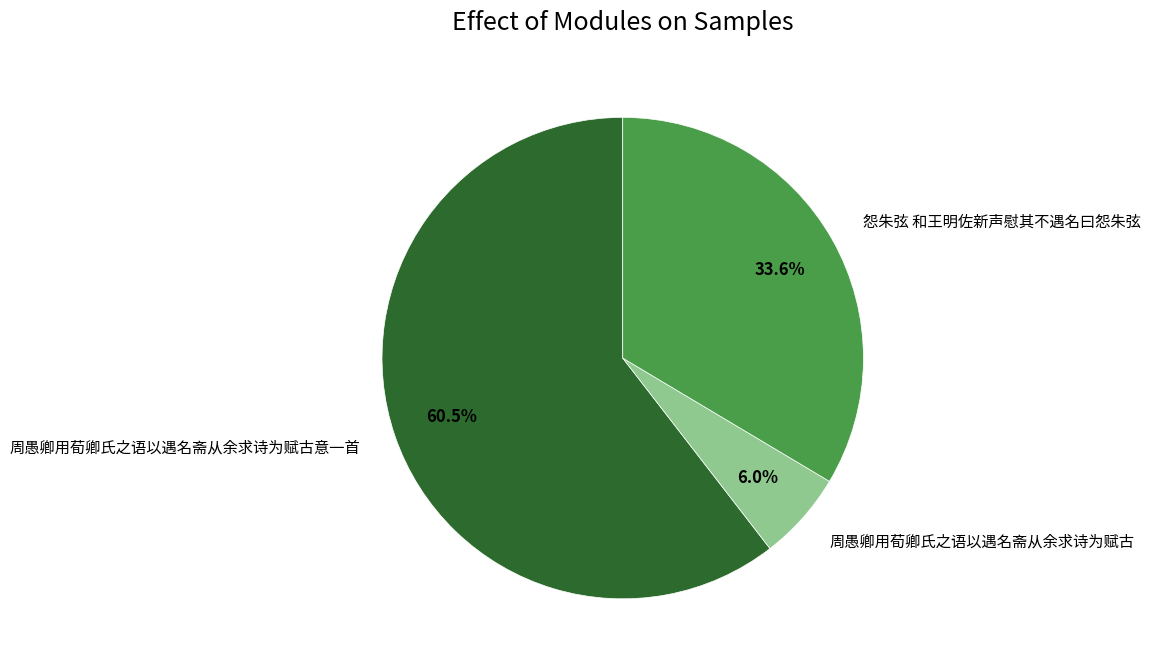

Does any single category account for the majority?

Yes